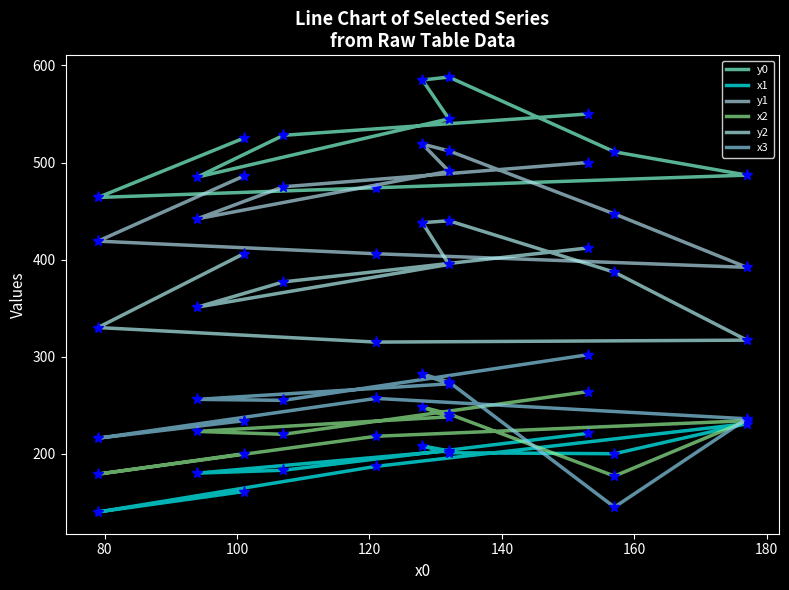

How many data points in y2 are above 387?

5